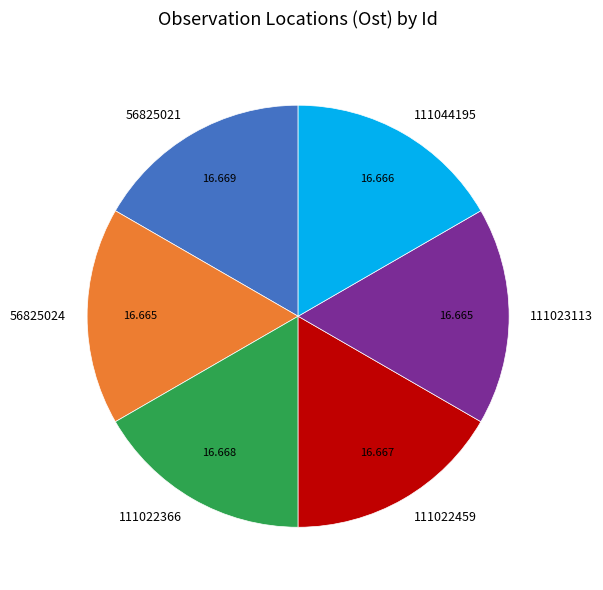

Is 111022459 the majority of the pie?

No